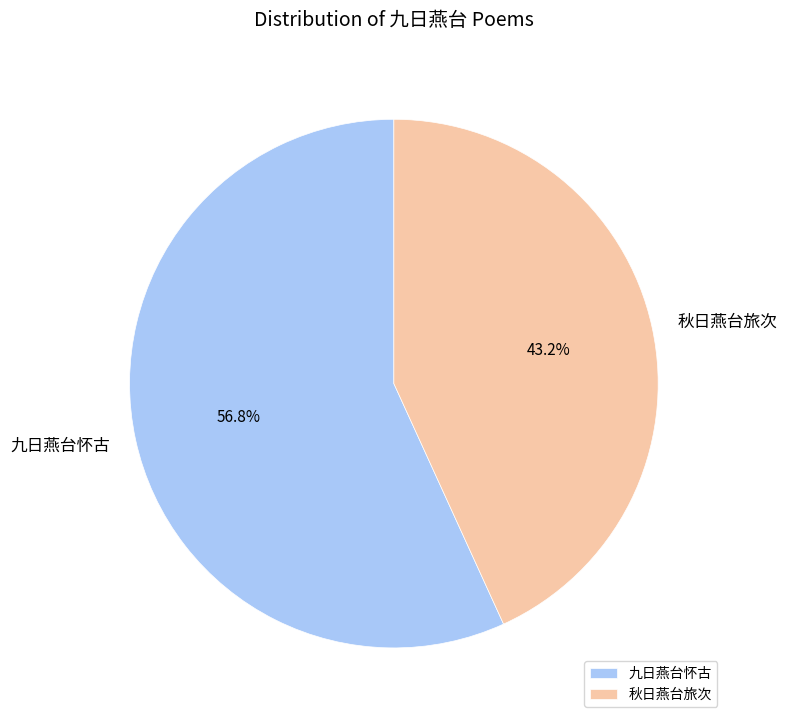

To the nearest percent, what is the difference between the 九日燕台怀古 and 秋日燕台旅次 slice percentages?

14%